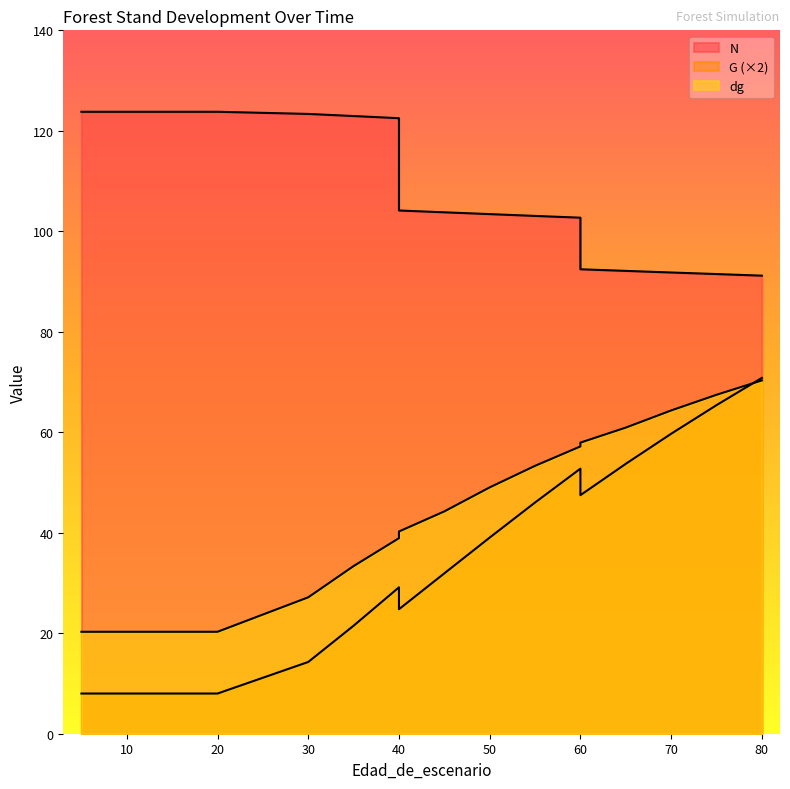

Which has a higher value, 5 or 60?

5